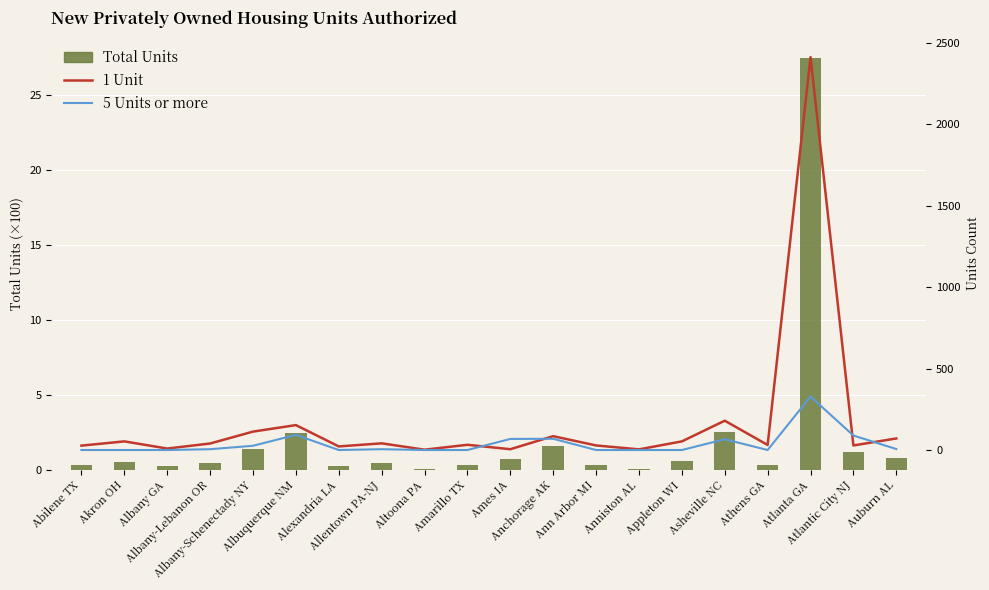

Reading right to left, list all the values displayed in this chart.

Total Units: Auburn AL=0.8	Atlantic City NJ=1.2	Atlanta GA=27.5	Athens GA=0.3	Asheville NC=2.5	Appleton WI=0.6	Anniston AL=0.0	Ann Arbor MI=0.3	Anchorage AK=1.6	Ames IA=0.7	Amarillo TX=0.3	Altoona PA=0.0	Allentown PA-NJ=0.5	Alexandria LA=0.2	Albuquerque NM=2.5	Albany-Schenectady NY=1.4	Albany-Lebanon OR=0.5	Albany GA=0.2	Akron OH=0.5	Abilene TX=0.3
1 Unit: Auburn AL=71.0	Atlantic City NJ=28.0	Atlanta GA=2412.0	Athens GA=31.0	Asheville NC=180.0	Appleton WI=53.0	Anniston AL=4.0	Ann Arbor MI=28.0	Anchorage AK=85.0	Ames IA=5.0	Amarillo TX=32.0	Altoona PA=2.0	Allentown PA-NJ=41.0	Alexandria LA=22.0	Albuquerque NM=153.0	Albany-Schenectady NY=113.0	Albany-Lebanon OR=40.0	Albany GA=9.0	Akron OH=53.0	Abilene TX=27.0
5 Units or more: Auburn AL=6.0	Atlantic City NJ=89.0	Atlanta GA=328.0	Athens GA=0.0	Asheville NC=66.0	Appleton WI=0.0	Anniston AL=0.0	Ann Arbor MI=0.0	Anchorage AK=69.0	Ames IA=68.0	Amarillo TX=0.0	Altoona PA=0.0	Allentown PA-NJ=5.0	Alexandria LA=0.0	Albuquerque NM=93.0	Albany-Schenectady NY=26.0	Albany-Lebanon OR=5.0	Albany GA=0.0	Akron OH=0.0	Abilene TX=0.0